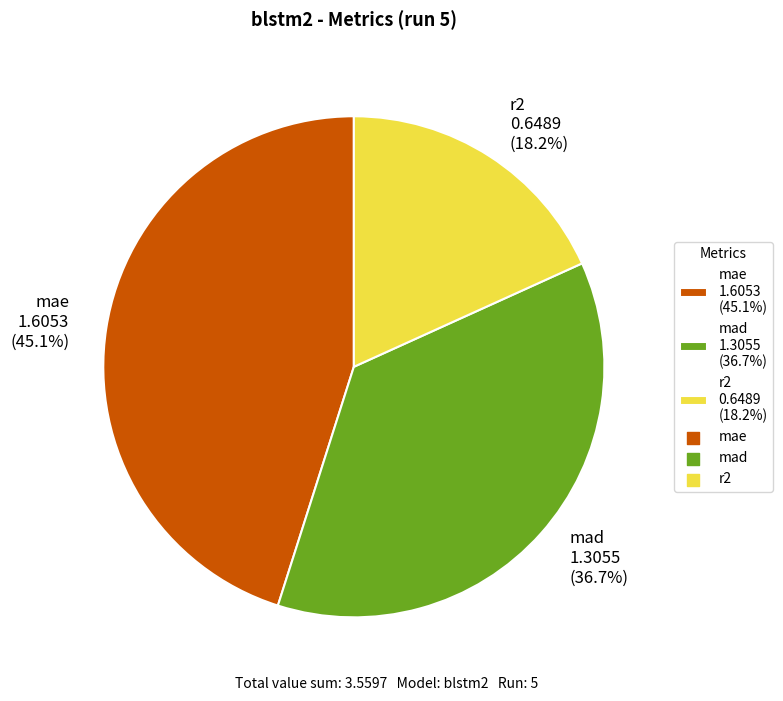

Rank the categories by value from highest to lowest.

mae, mad, r2